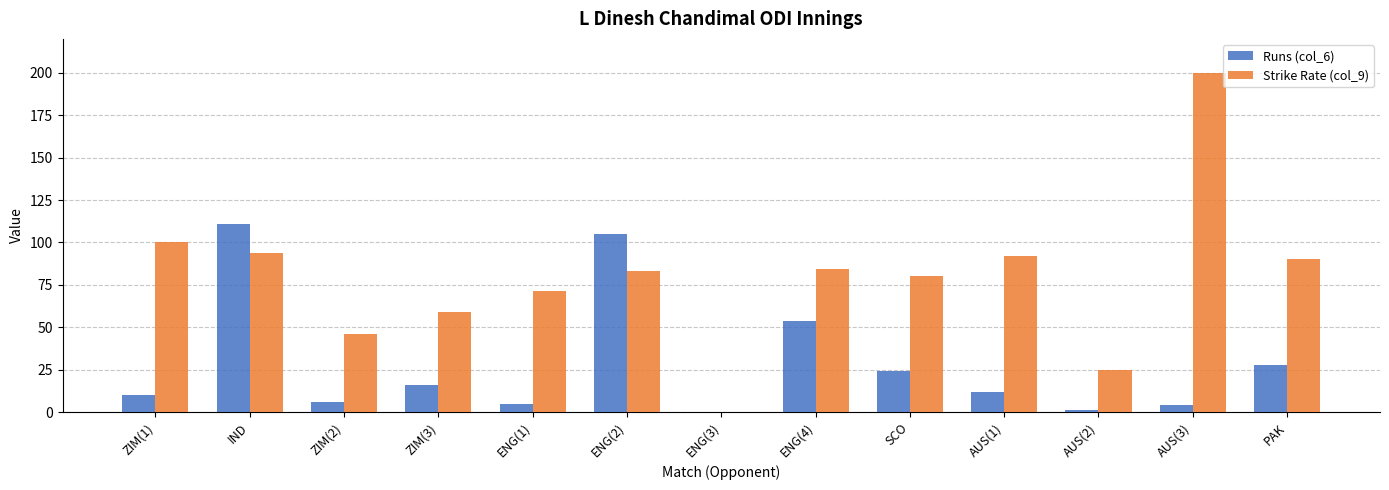

At which category does the chart reach its peak across all series?

AUS(3)